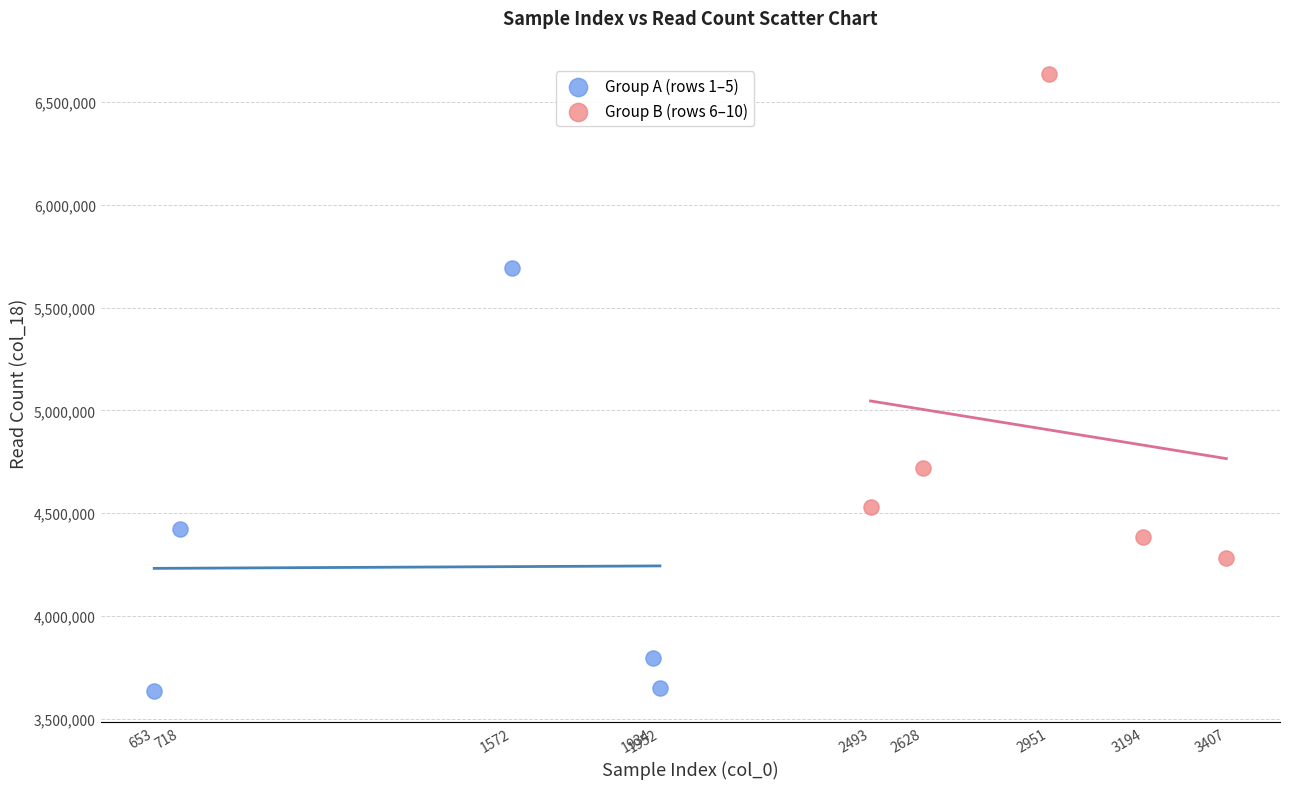

Which series has the widest spread of Y values?

Group B (rows 6–10)